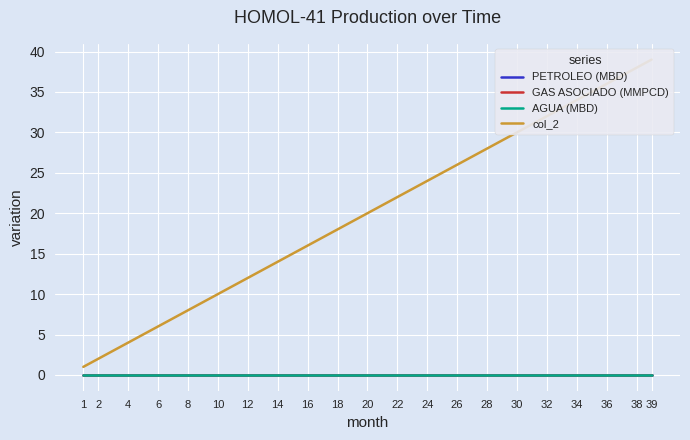

True or false: col_2 and GAS ASOCIADO (MMPCD) intersect in this chart.

False